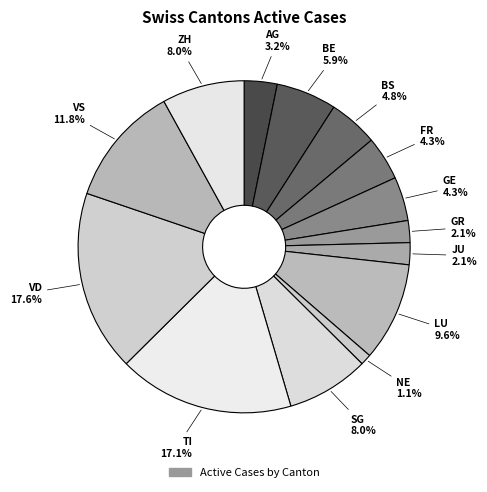

How many segments does this pie chart have?

14